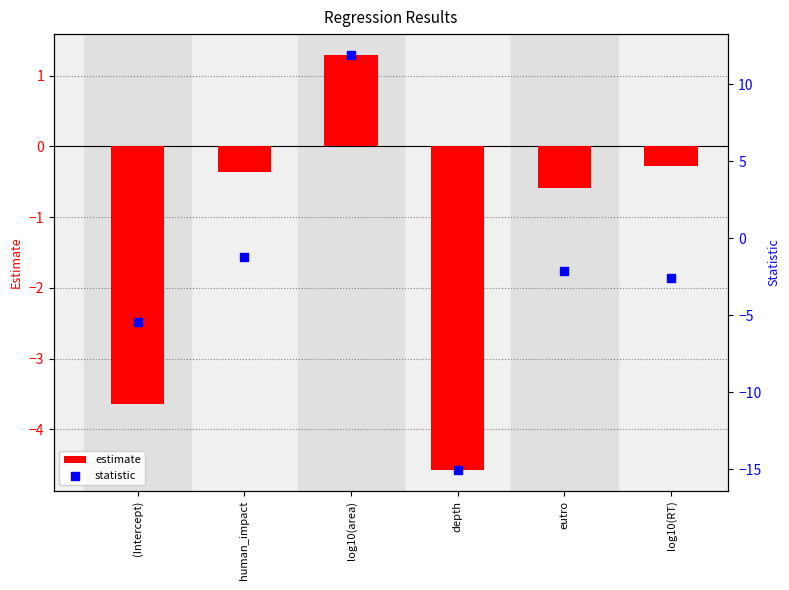

Which series has the largest total across all categories?

estimate